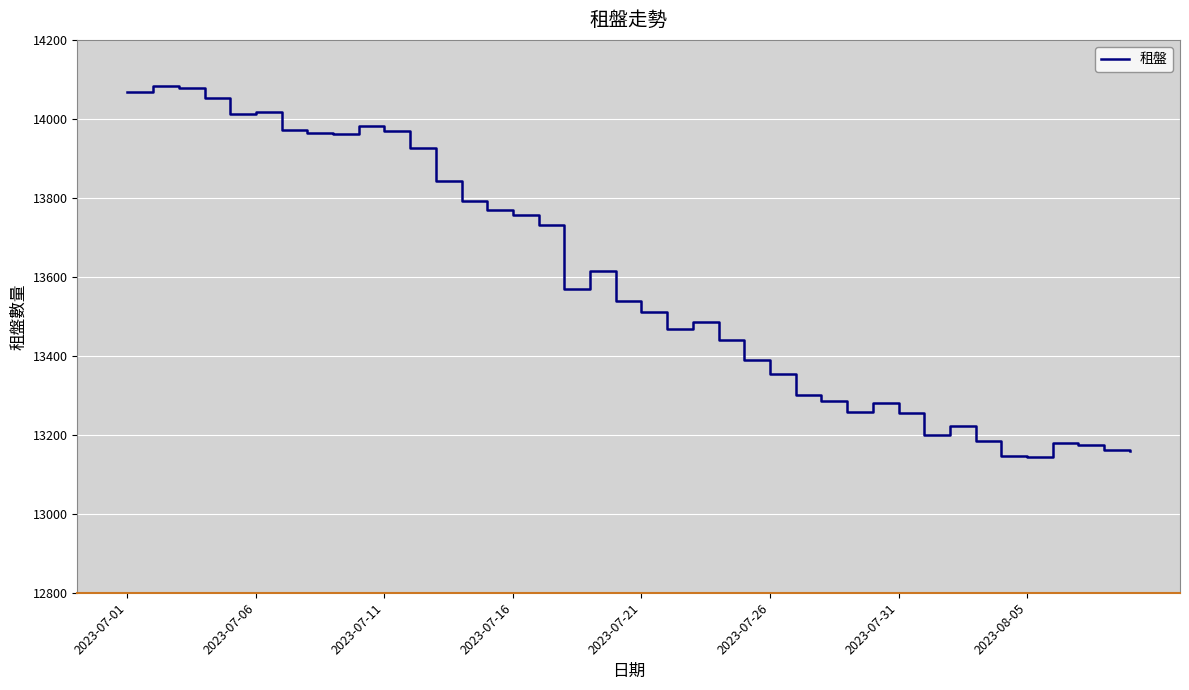

What is the difference between the maximum and minimum values?

941